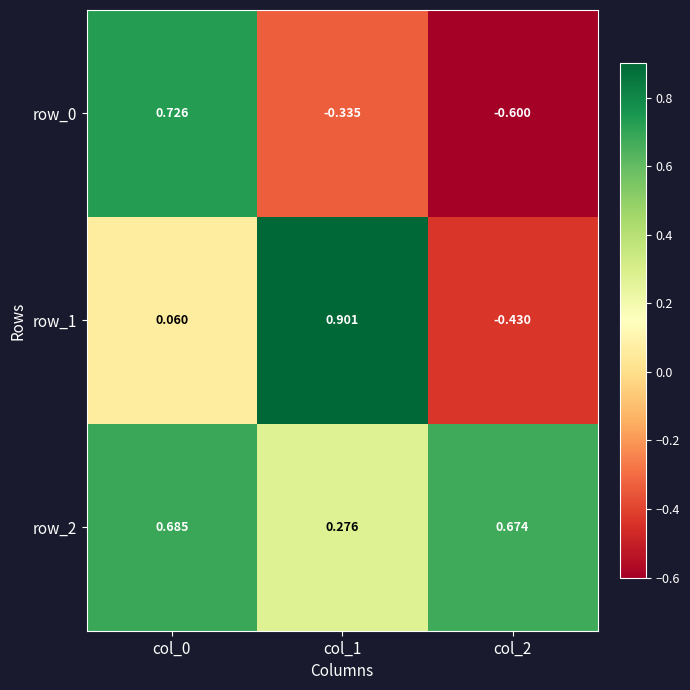

What is the minimum value for row_2?

0.3